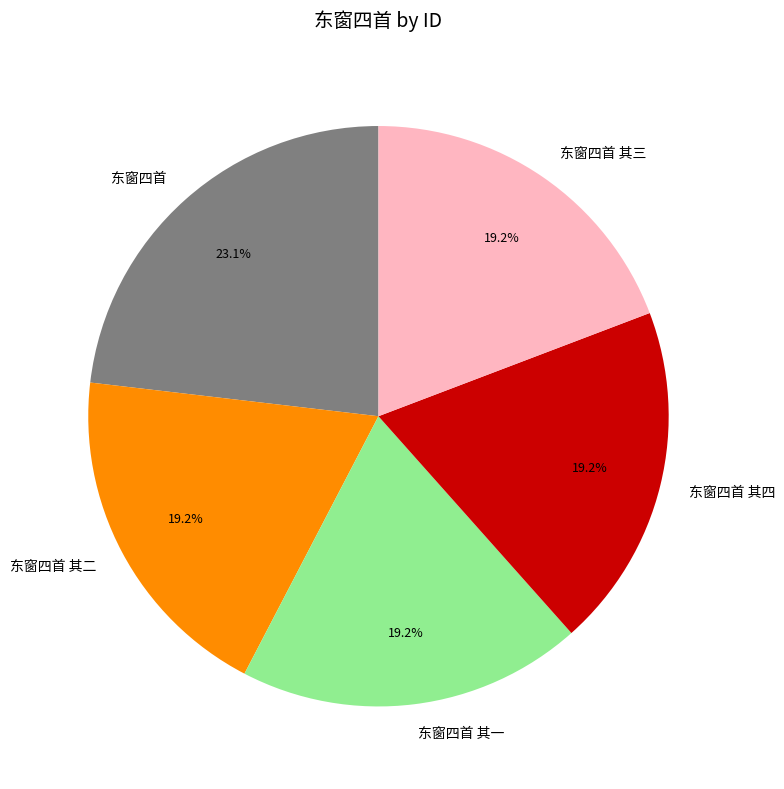

What percentage is the 东窗四首 slice, to the nearest percent?

23%